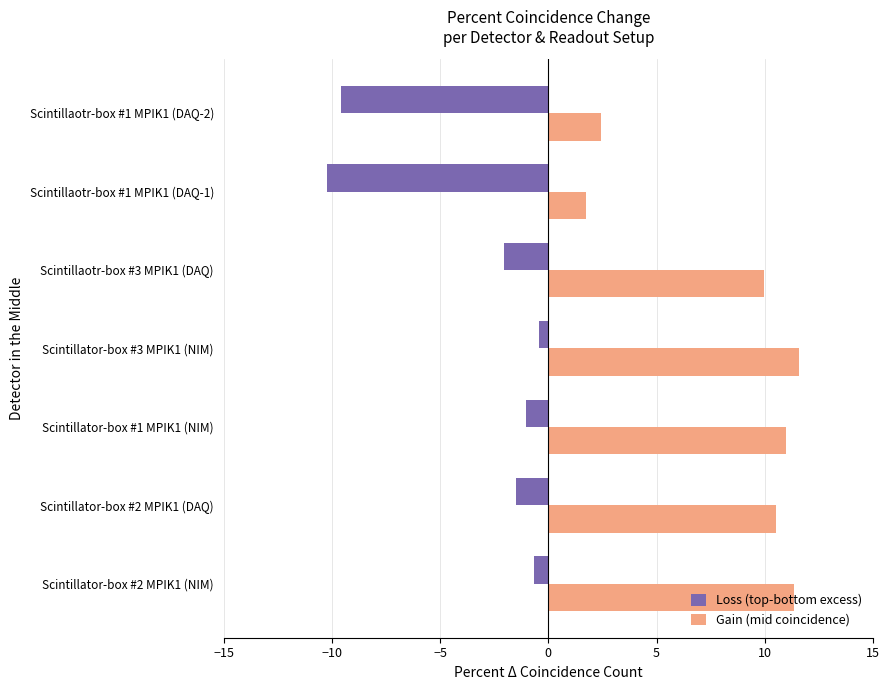

Rank the series by their maximum value, from highest to lowest.

Gain (mid coincidence), Loss (top-bottom excess)